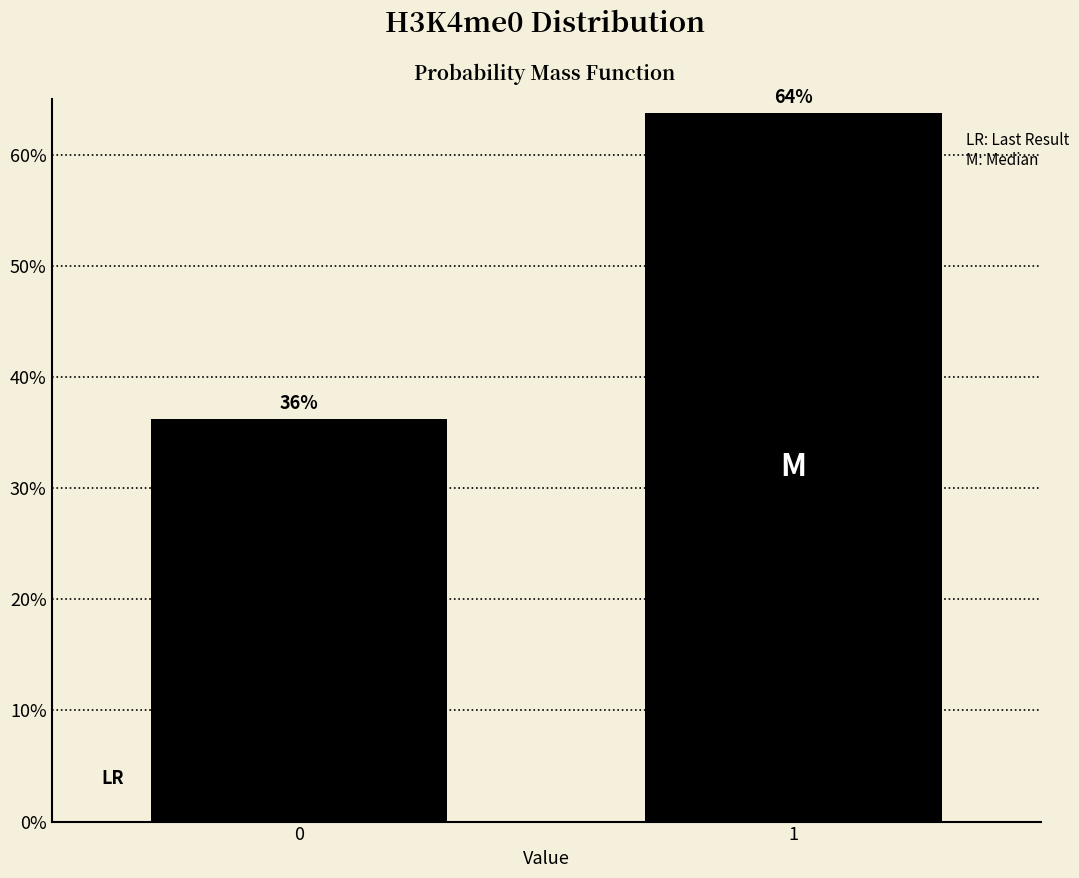

Approximately how many times larger is the value at 0 compared to 1?

0.6